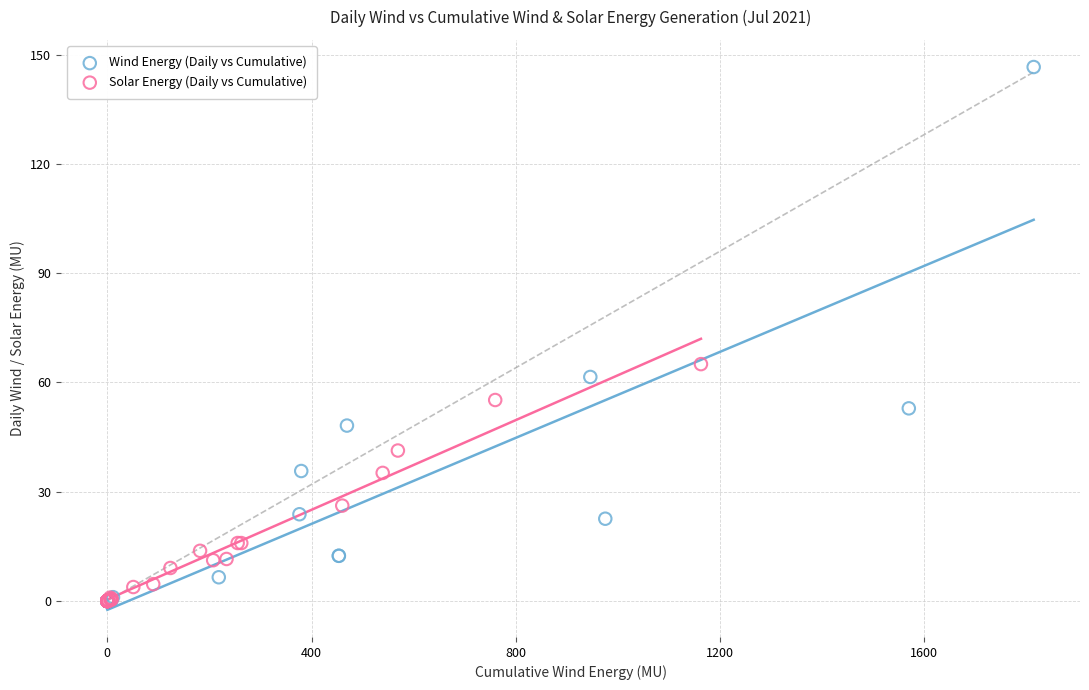

Which series has the largest Y range (max minus min)?

Wind Energy (Daily vs Cumulative)